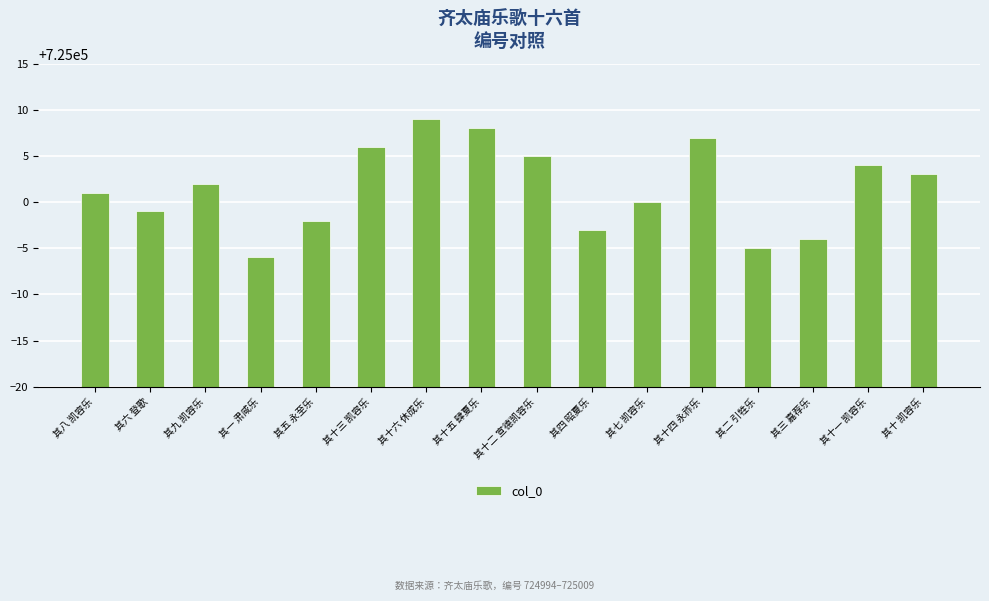

Which has a higher value, 其七 凯容乐 or 其十三 凯容乐?

其十三 凯容乐